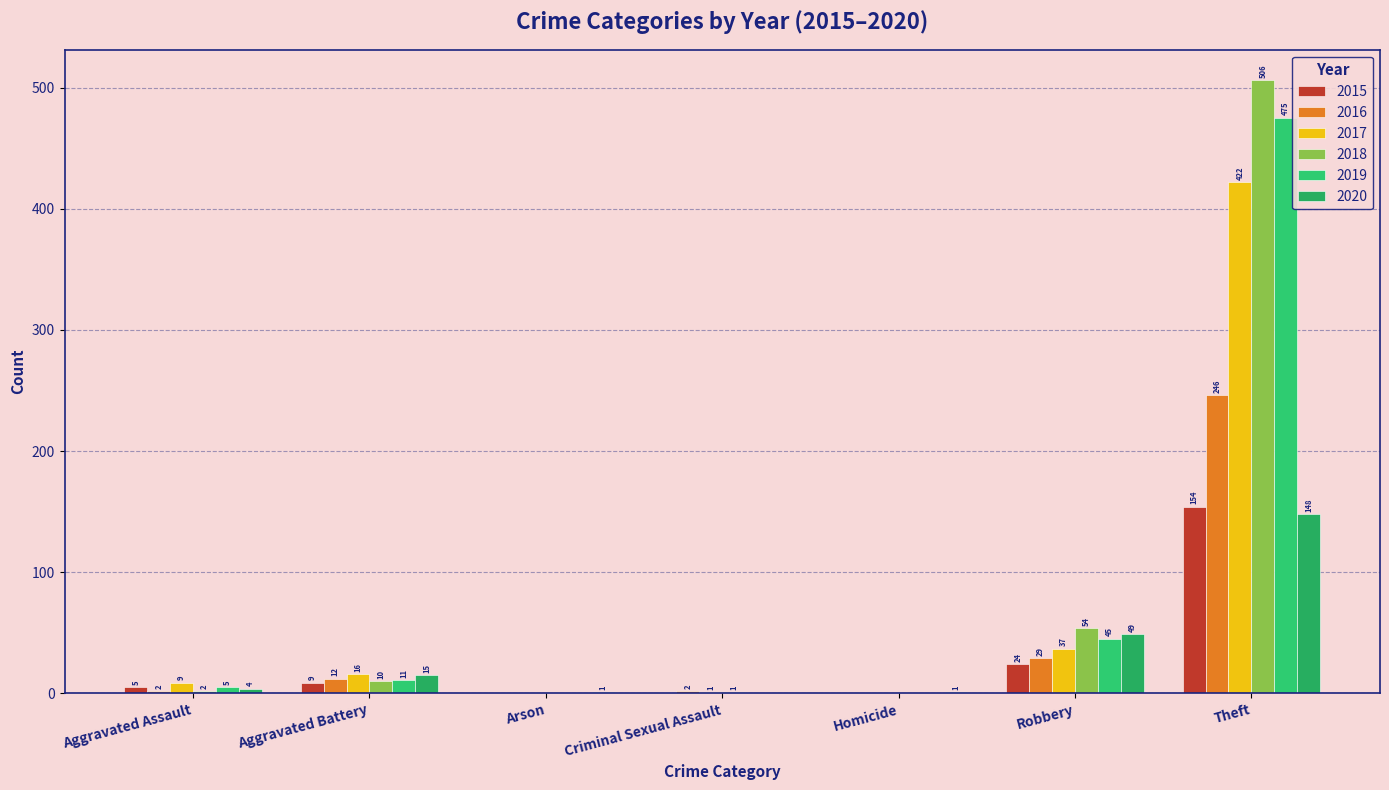

At Aggravated Assault, list the series in order from largest to smallest.

2017, 2015, 2019, 2020, 2016, 2018